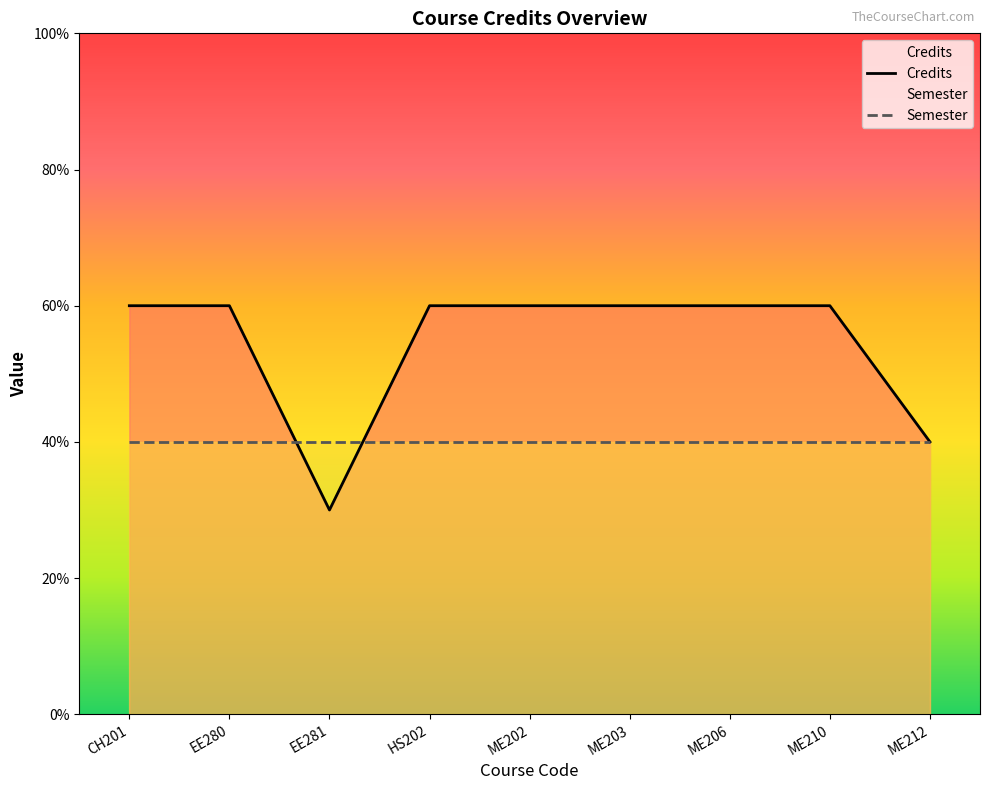

Where is the first local minimum for Credits?

EE281